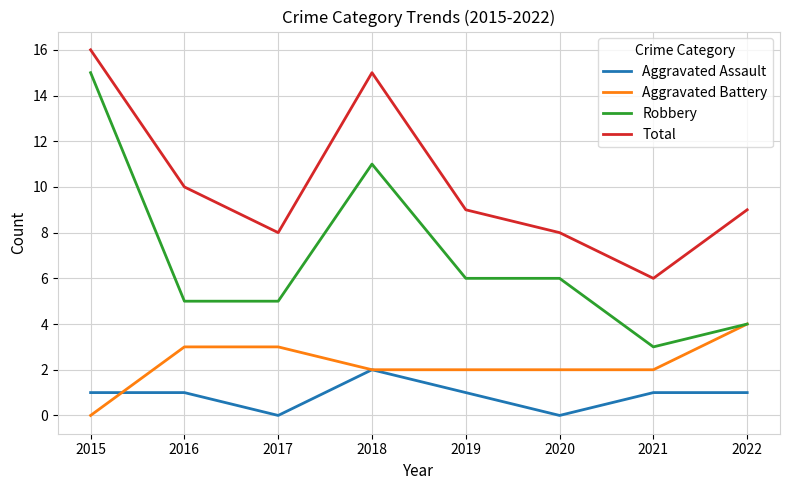

Which series has the widest spread of values?

Robbery